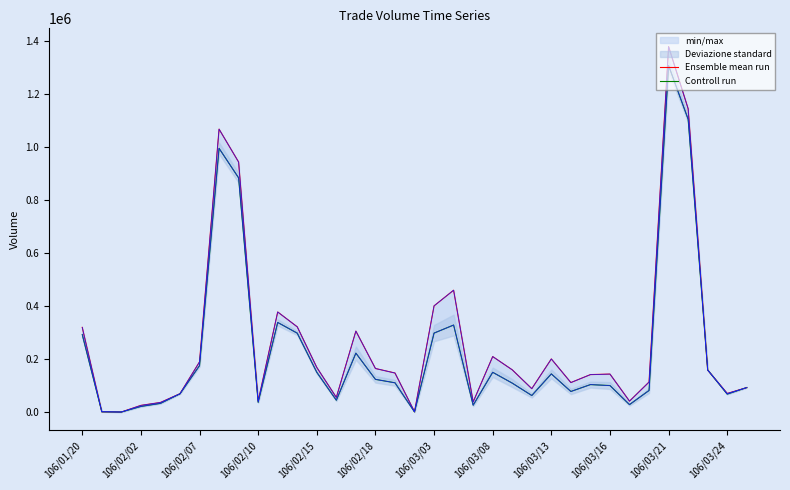

What is the sum of all Ensemble mean run values?

9203000